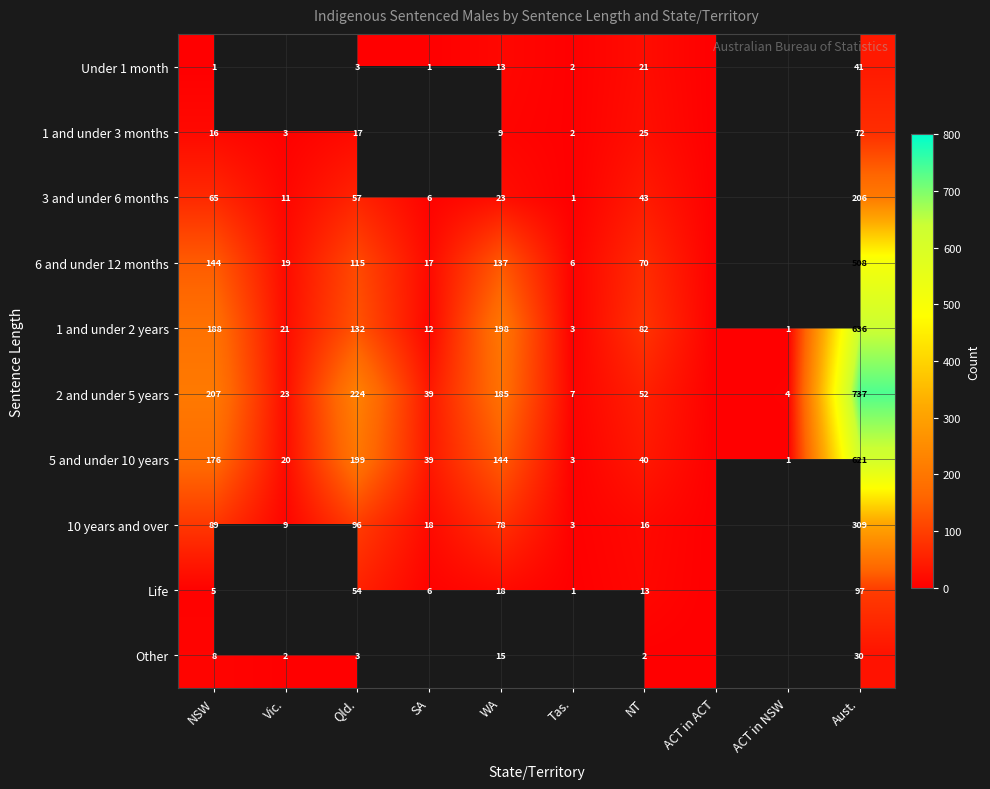

Rank the series at Aust. from highest to lowest value.

2 and under 5 years, 1 and under 2 years, 5 and under 10 years, 6 and under 12 months, 10 years and over, 3 and under 6 months, Life, 1 and under 3 months, Under 1 month, Other